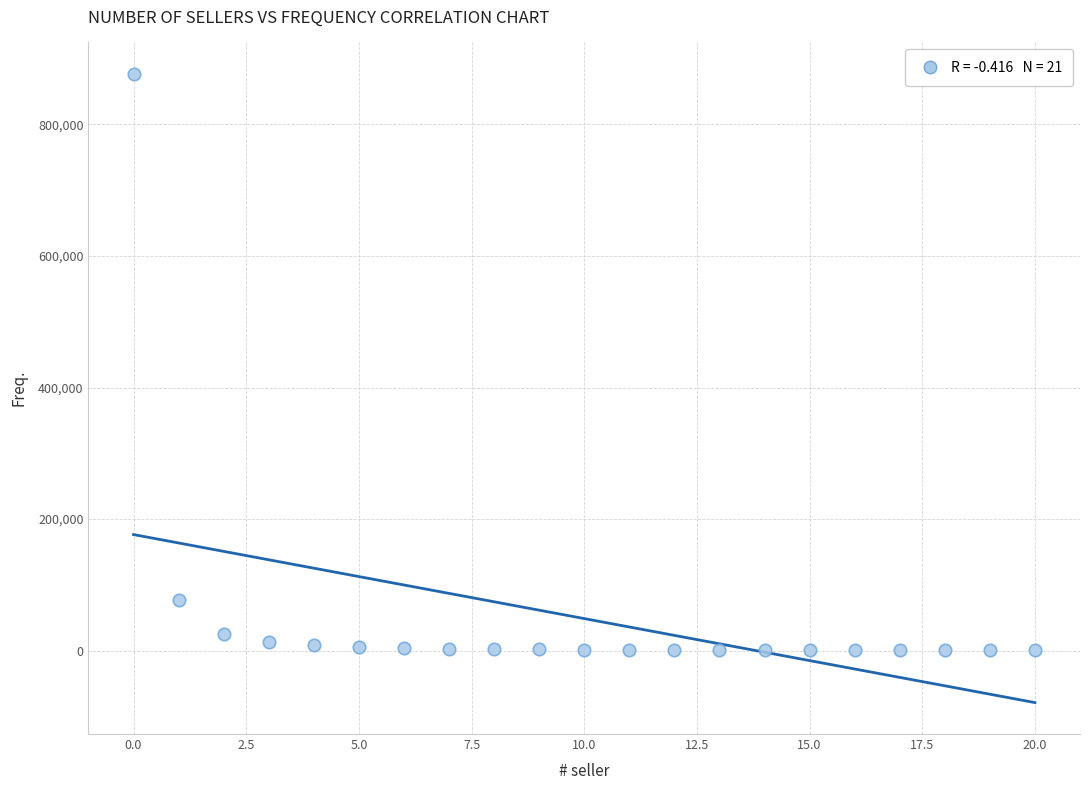

What Y value in the scatter plot is closest to 438497?

76471